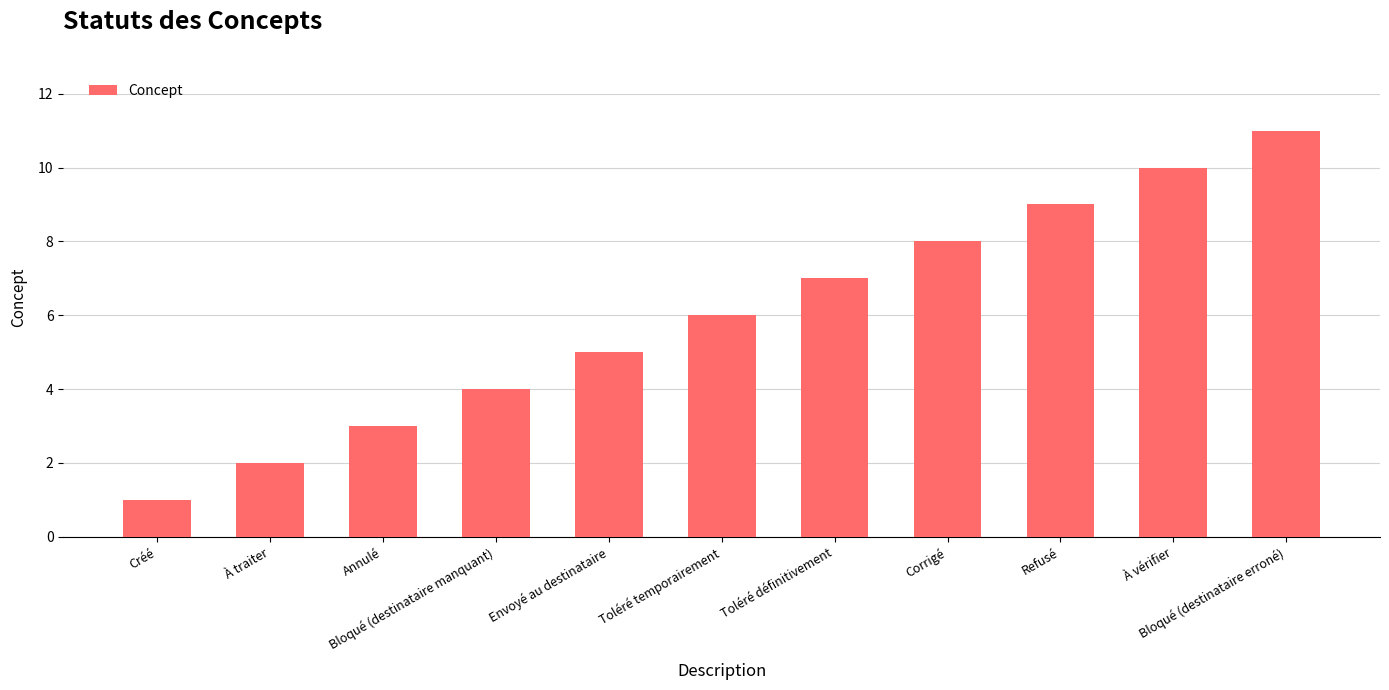

What is the smallest value displayed?

1